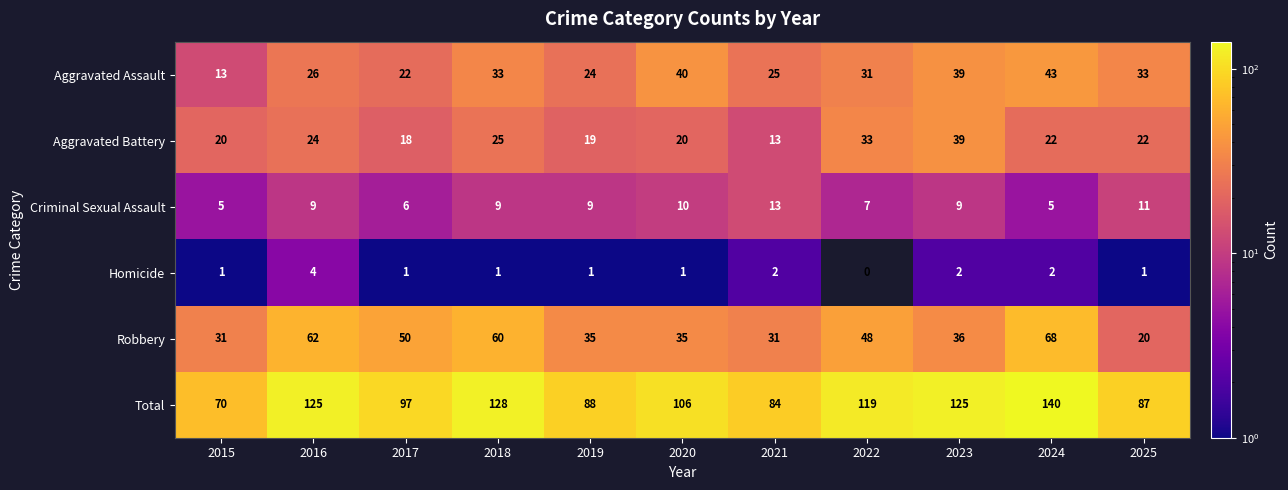

What is the minimum value for Total?

70